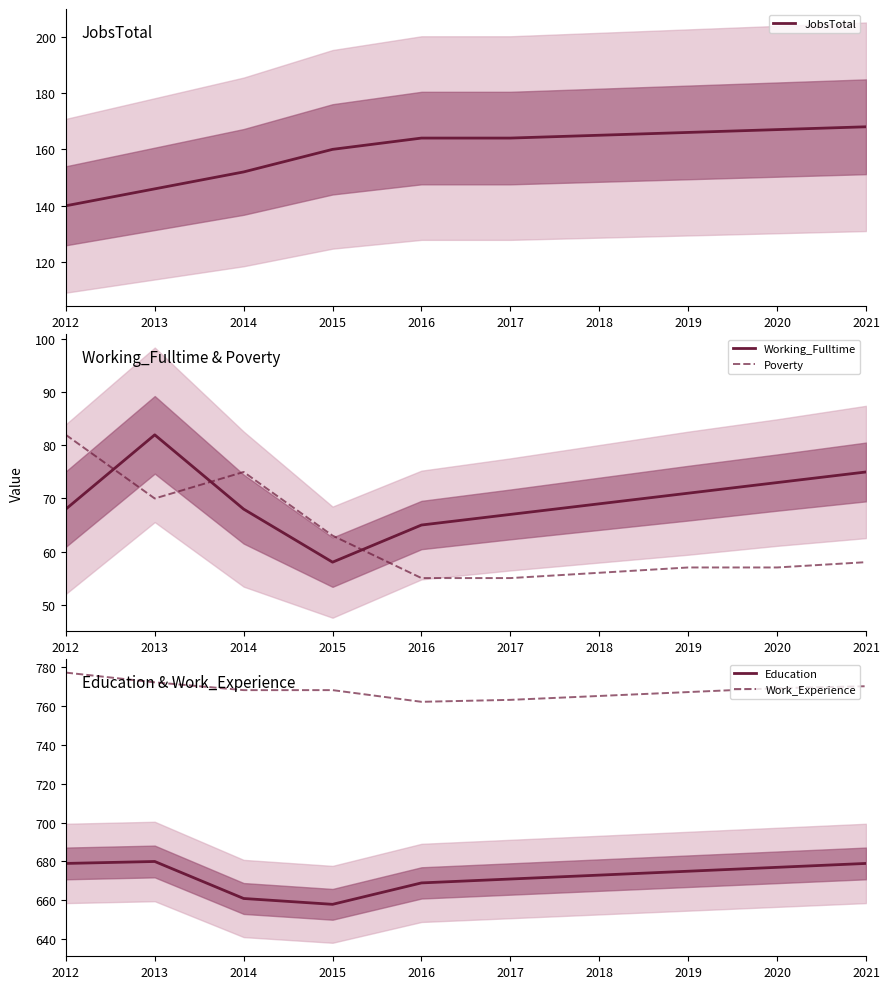

The Working_Fulltime series shows 37 at 2018. True or false?

False